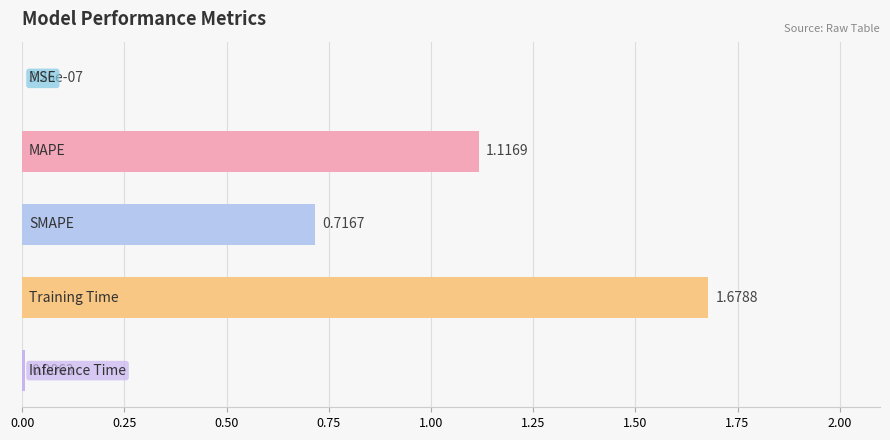

What is the sum of all values?

3.5